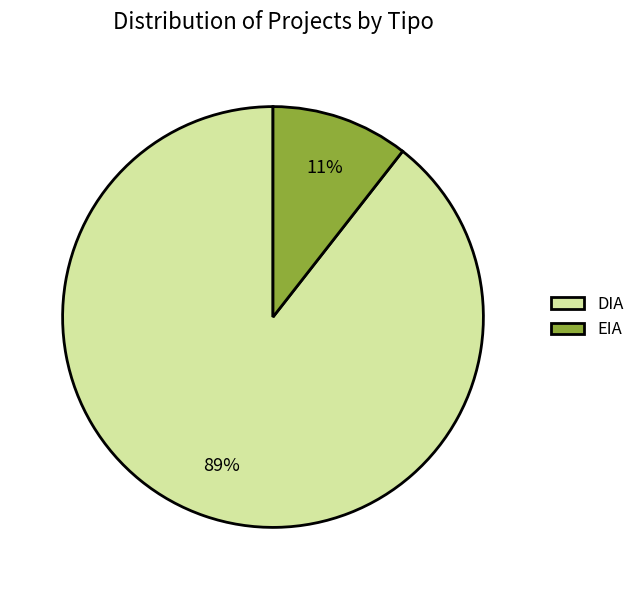

Combined, do DIA and EIA account for over 50%?

Yes